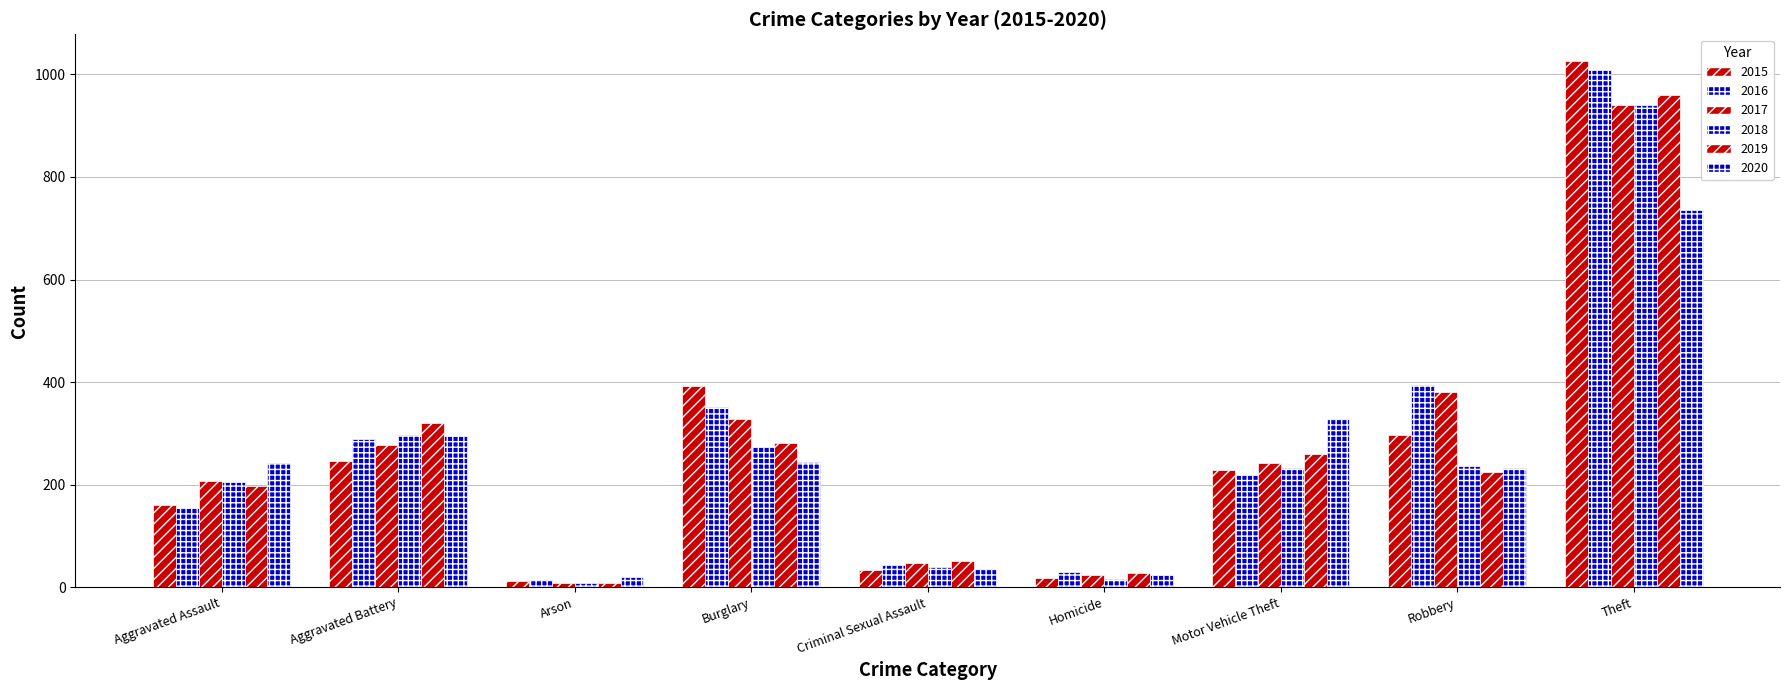

How many bars are there in each group?

6